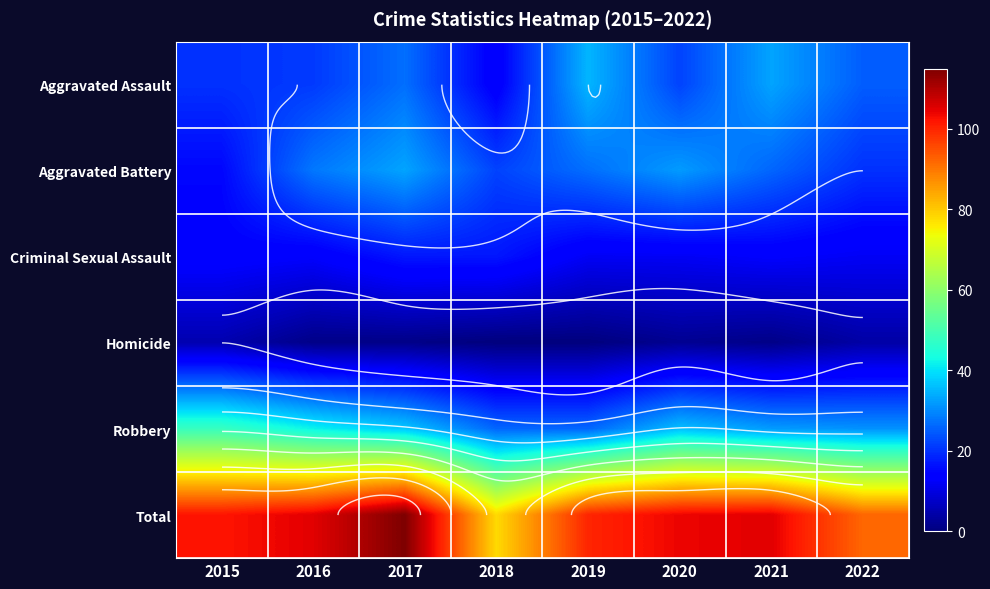

Count the number of categories in the chart.

8